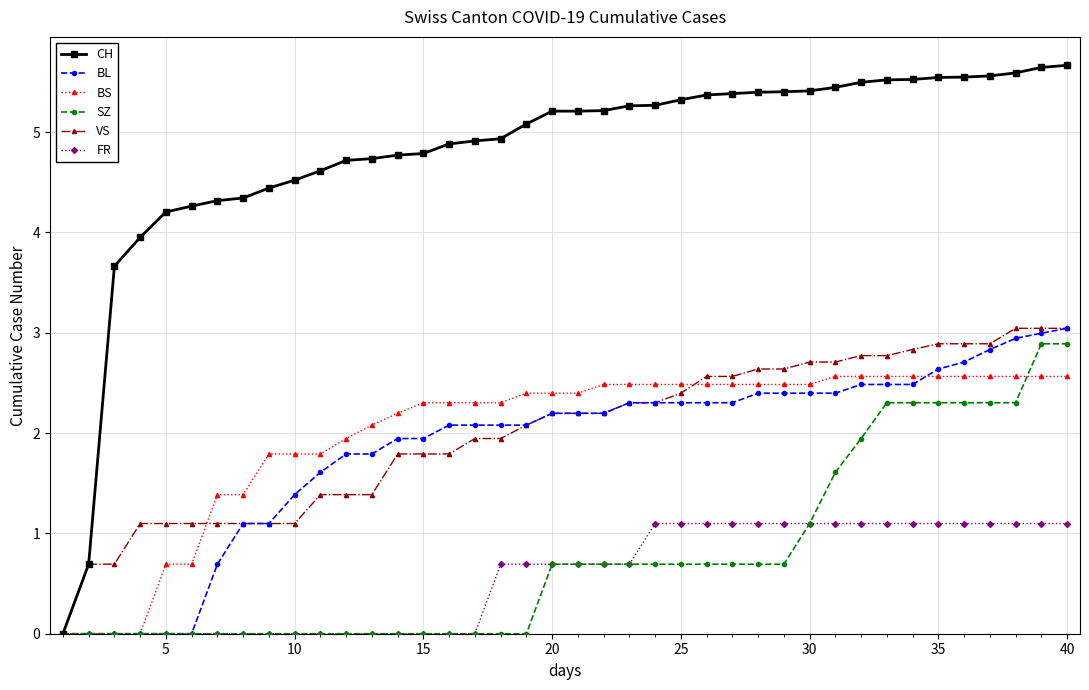

Which series has the widest spread of values?

CH